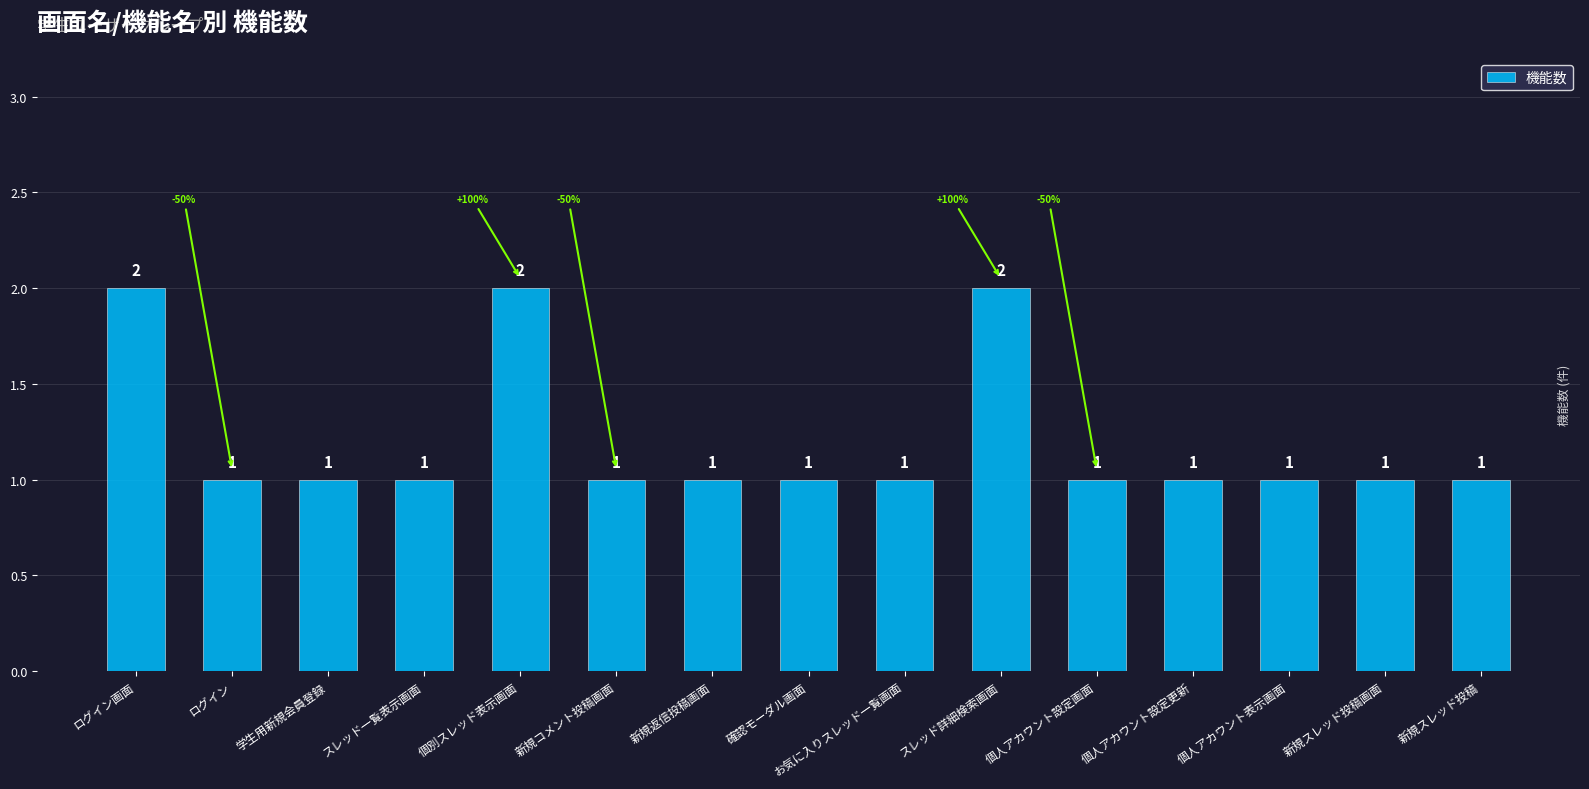

Reading right to left, extract all data points from this chart.

1	1	1	1	1	2	1	1	1	1	2	1	1	1	2